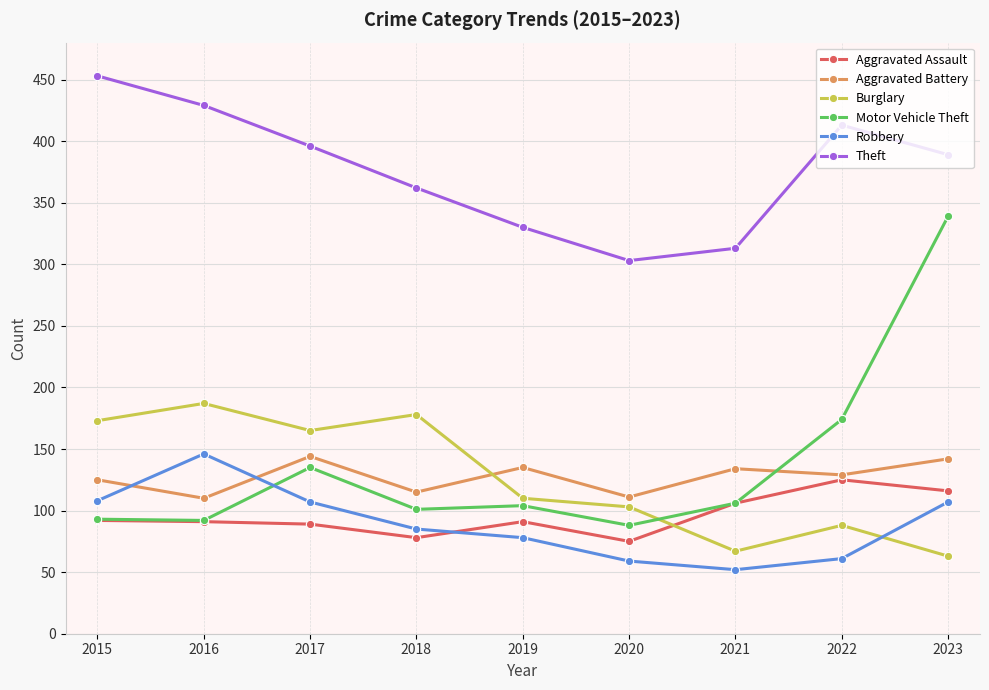

The value of Robbery at 2022 is 97. True or false?

False